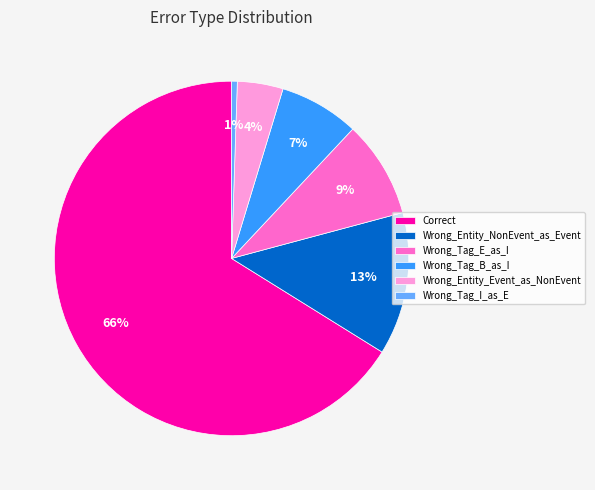

Which has a higher value, Wrong_Entity_NonEvent_as_Event or Wrong_Tag_E_as_I?

Wrong_Entity_NonEvent_as_Event